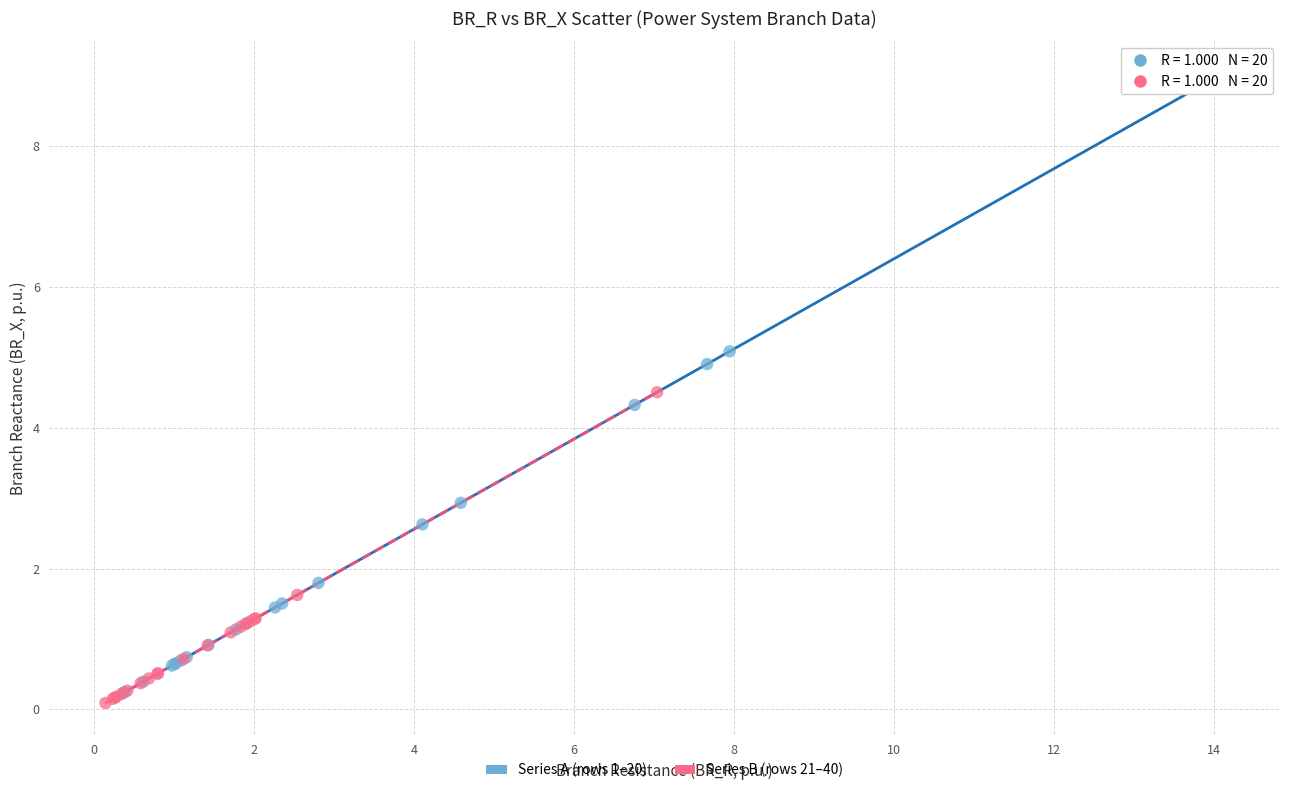

Which series contains the highest Y value?

Series A (rows 1–20)